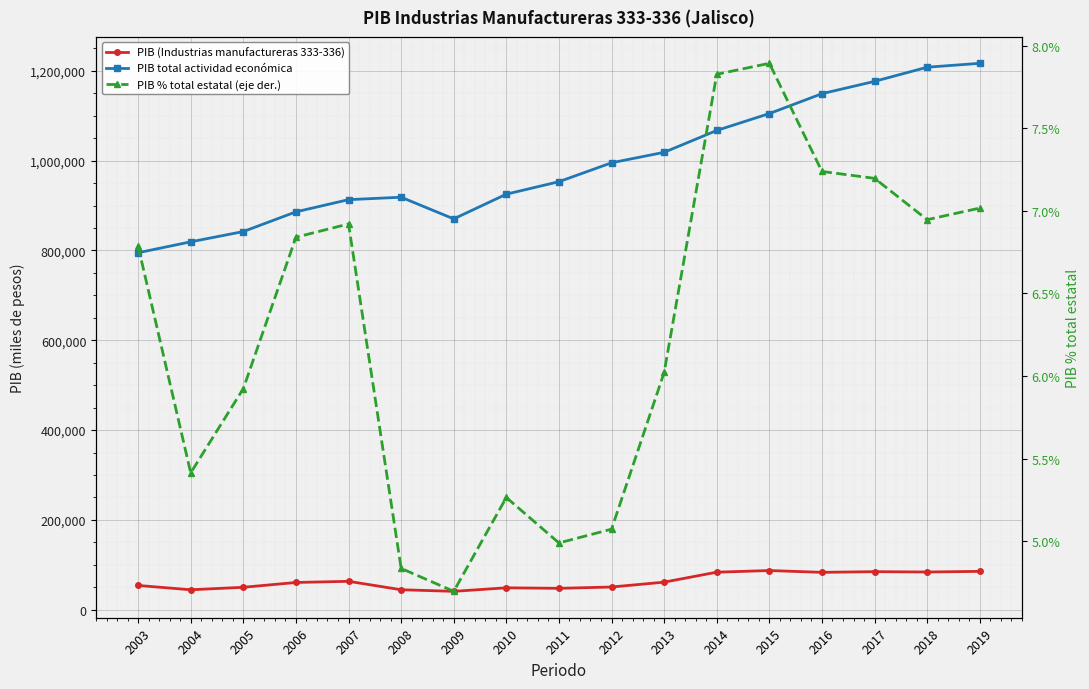

What is the difference between the second highest and minimum values in the PIB total actividad económica series?

413123.4